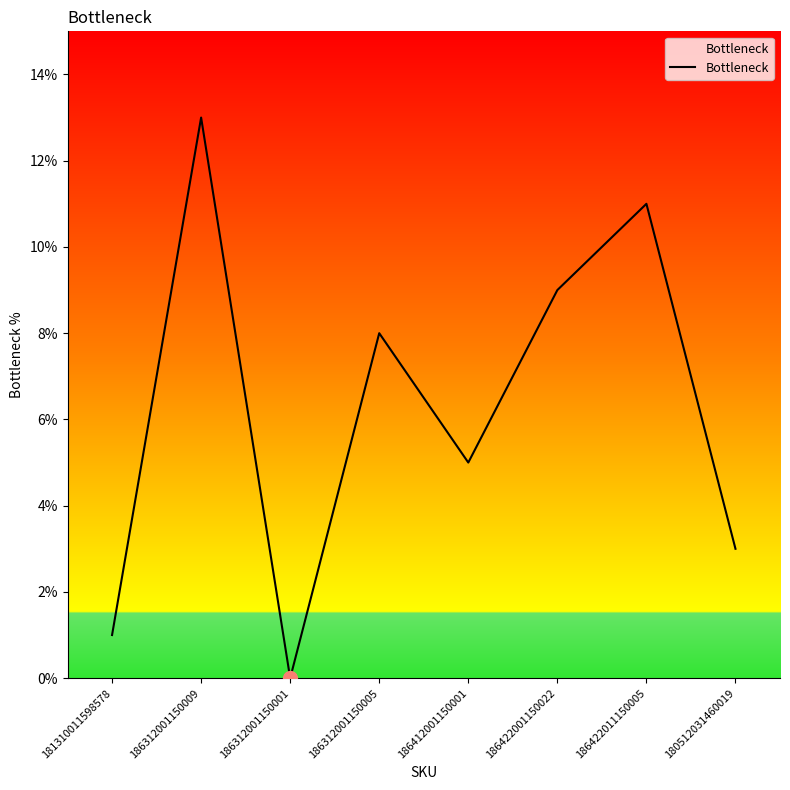

What position from the left is 180512031460019?

8